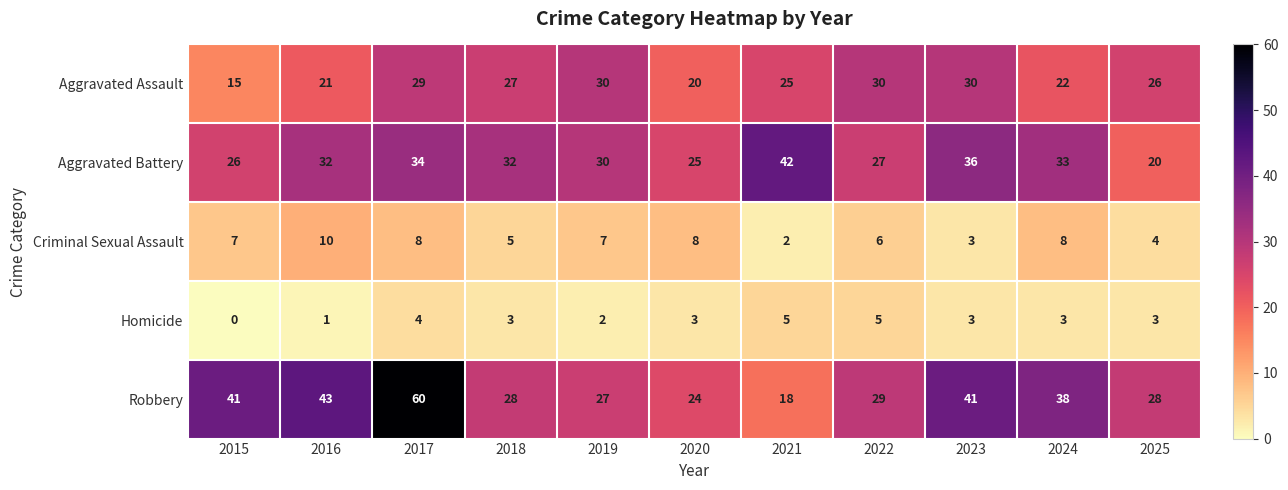

Is it true that Aggravated Battery equals 59 at 2024?

False